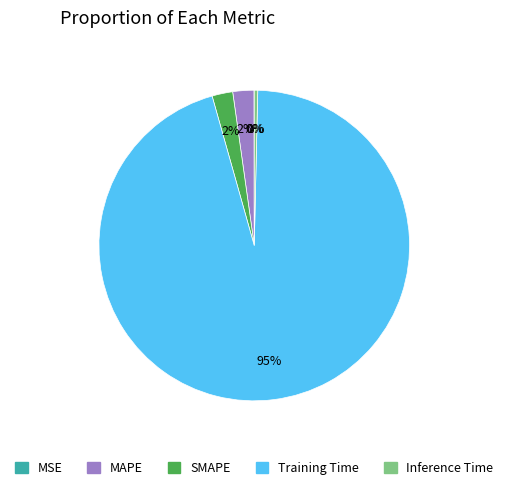

Combined, do Training Time and Inference Time account for over 50%?

Yes